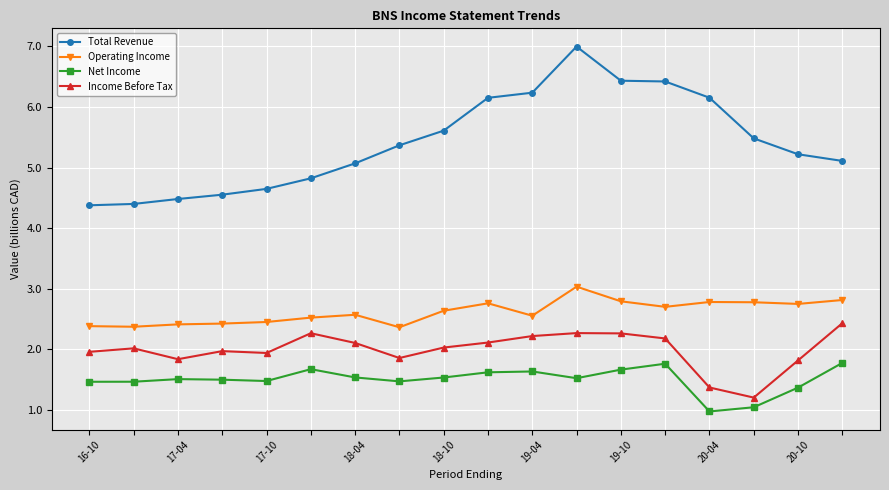

Is this an area chart (filled region under the line)?

No